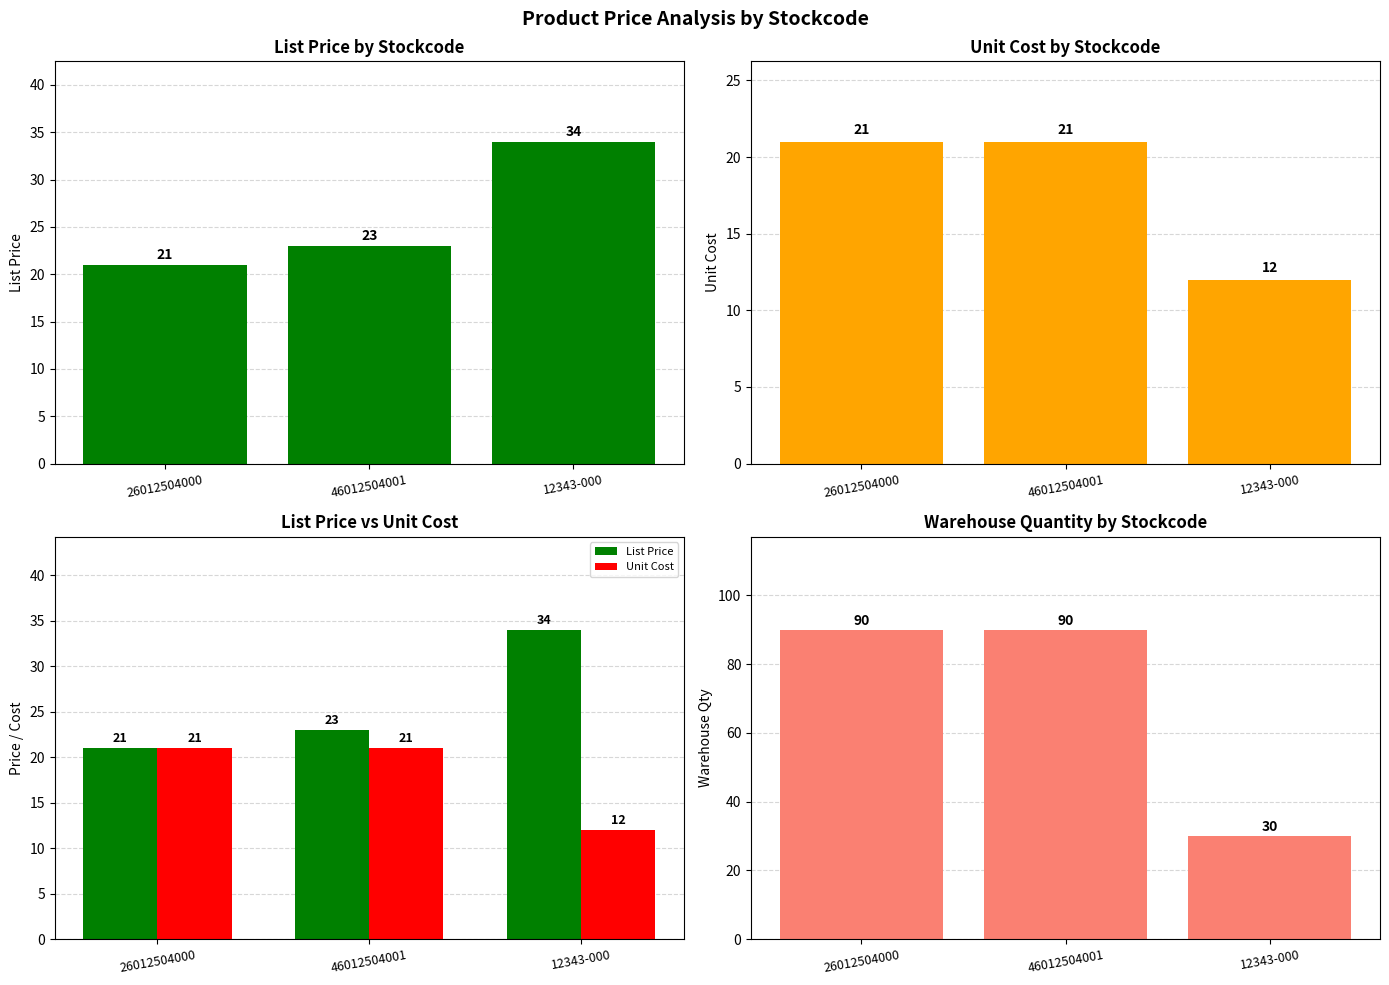

At which category does the chart reach its minimum across all series?

12343-000